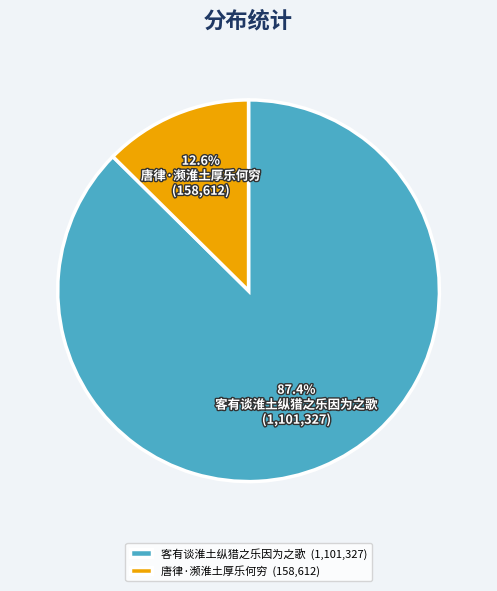

What is the ratio of the value at 客有谈淮土纵猎之乐因为之歌 (1,101,327) to the value at 唐律·濒淮土厚乐何穷 (158,612)?

6.9